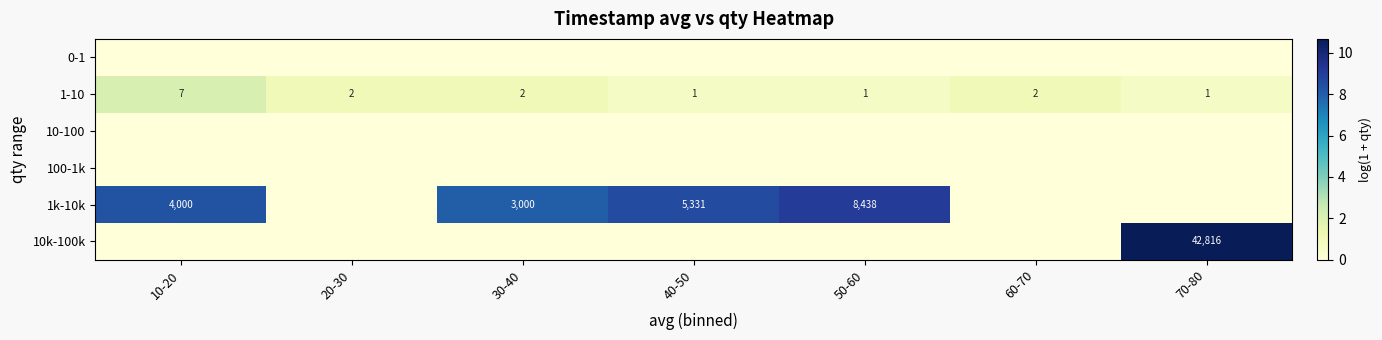

What is the difference between the highest and lowest values at 40-50?

8.6